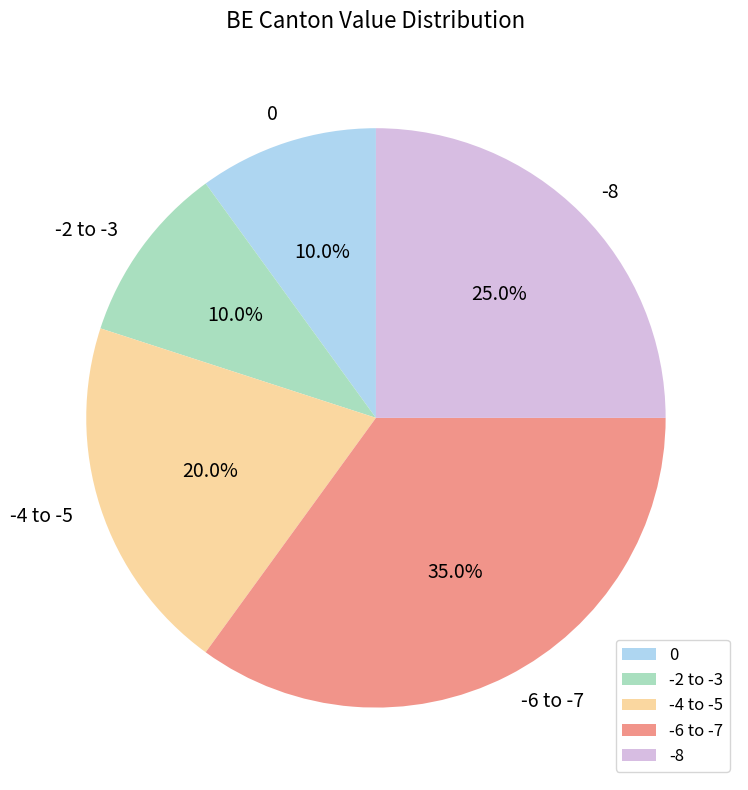

Does any single category account for the majority?

No